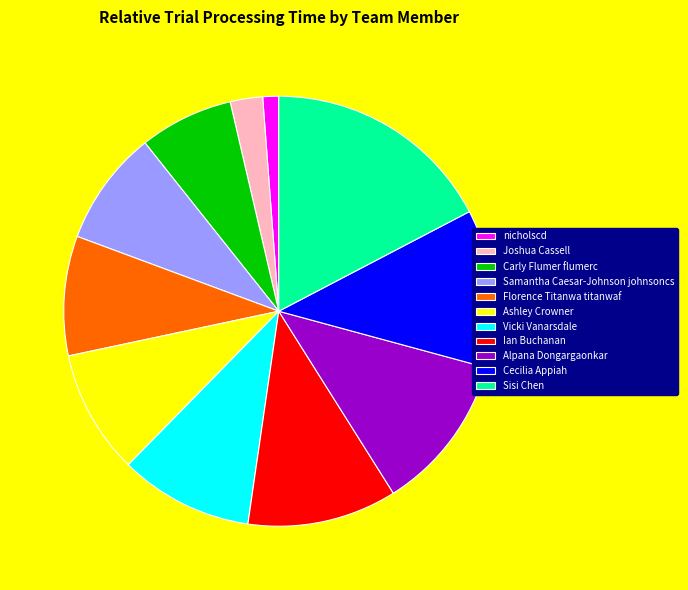

Which category has the smallest portion of the pie?

nicholscd